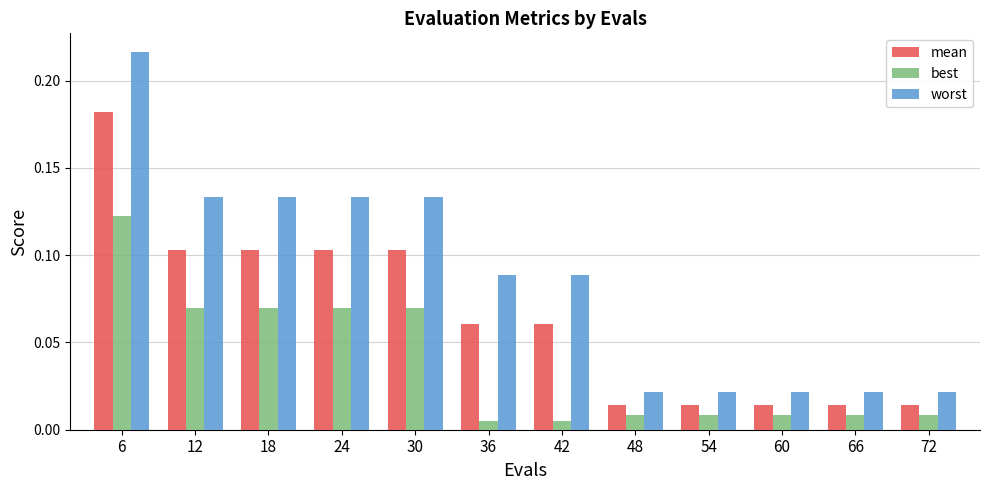

List the series in order of their peak value, highest first.

worst, mean, best